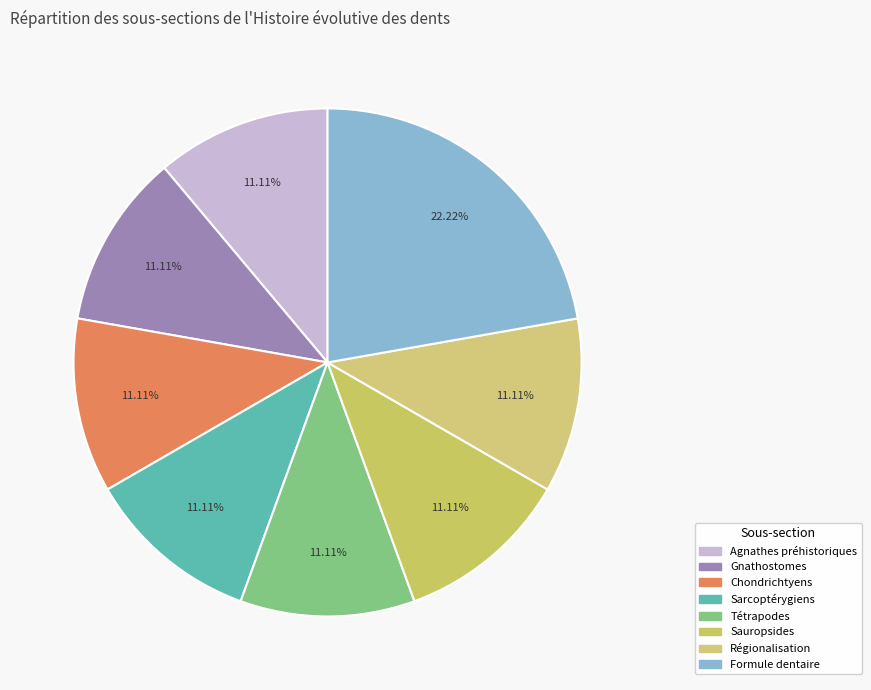

To the nearest percent, what is the difference between the largest and smallest slice percentages?

11%